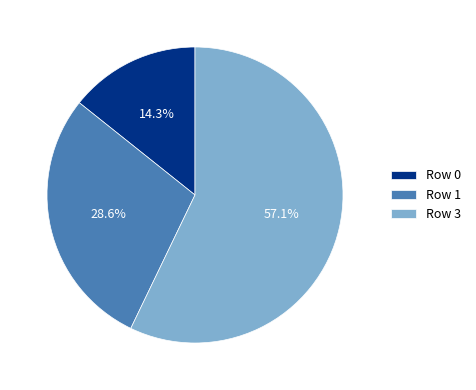

To the nearest percent, what is the difference between the largest and smallest slice percentages?

43%